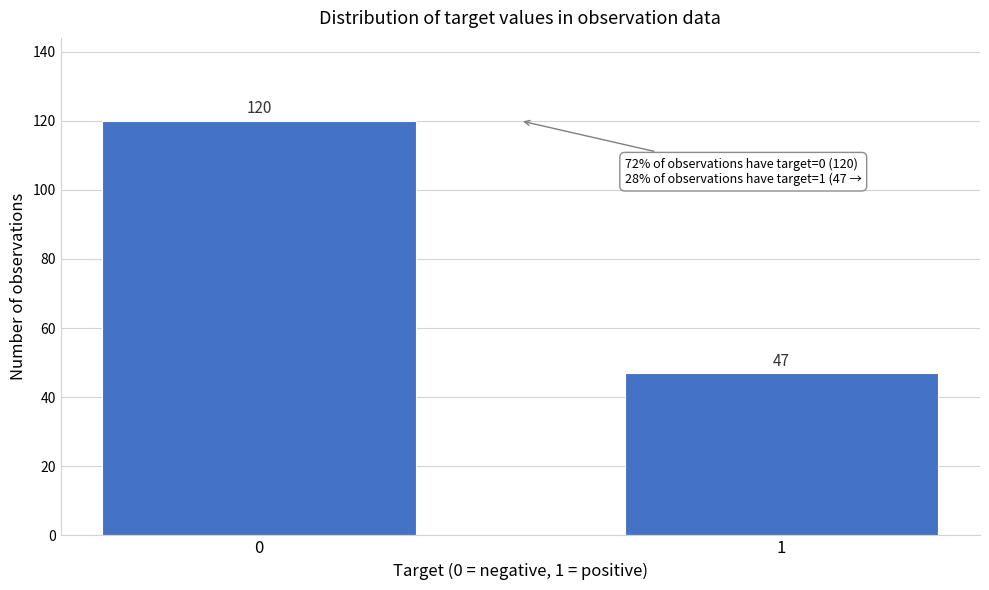

Reading left to right, transcribe all the data shown in this chart.

120	47